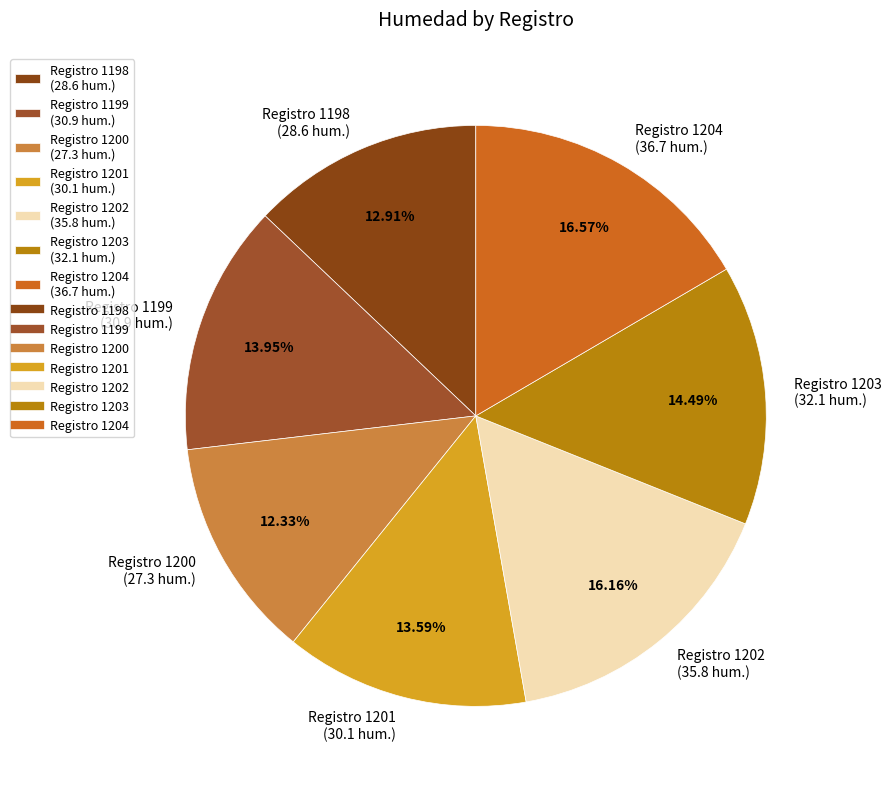

How many slices are in this pie chart?

7